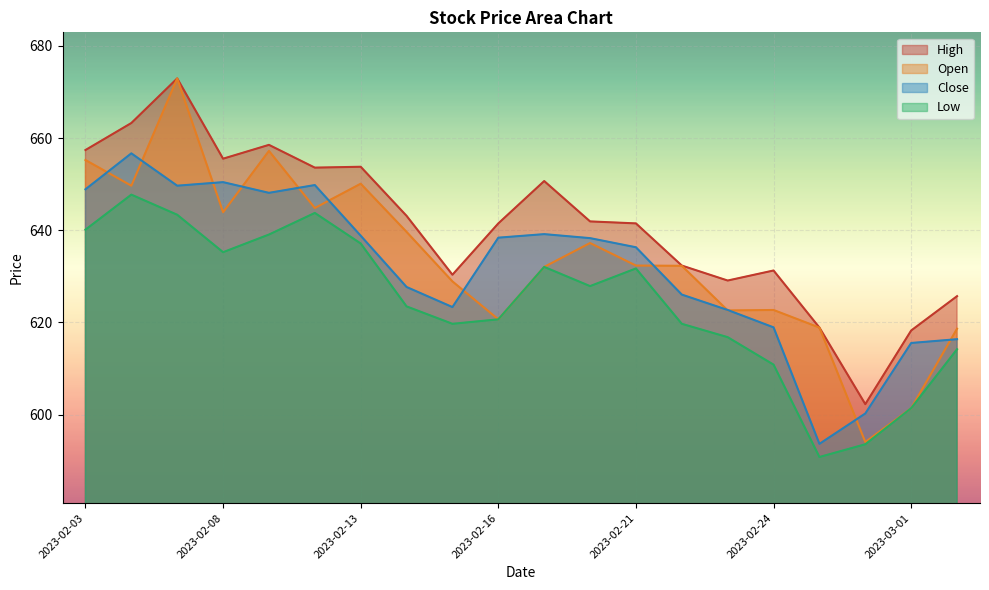

The High series shows 657.4 at 2023-02-03. True or false?

True